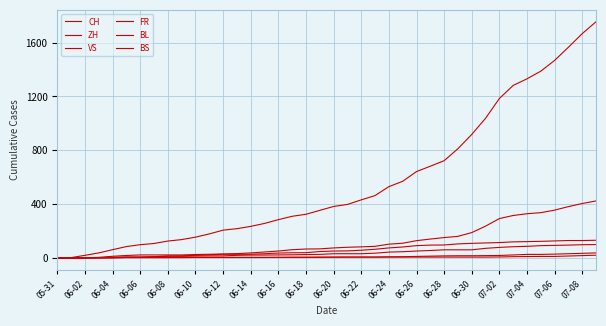

Does the chart display data point markers on the line(s)?

No